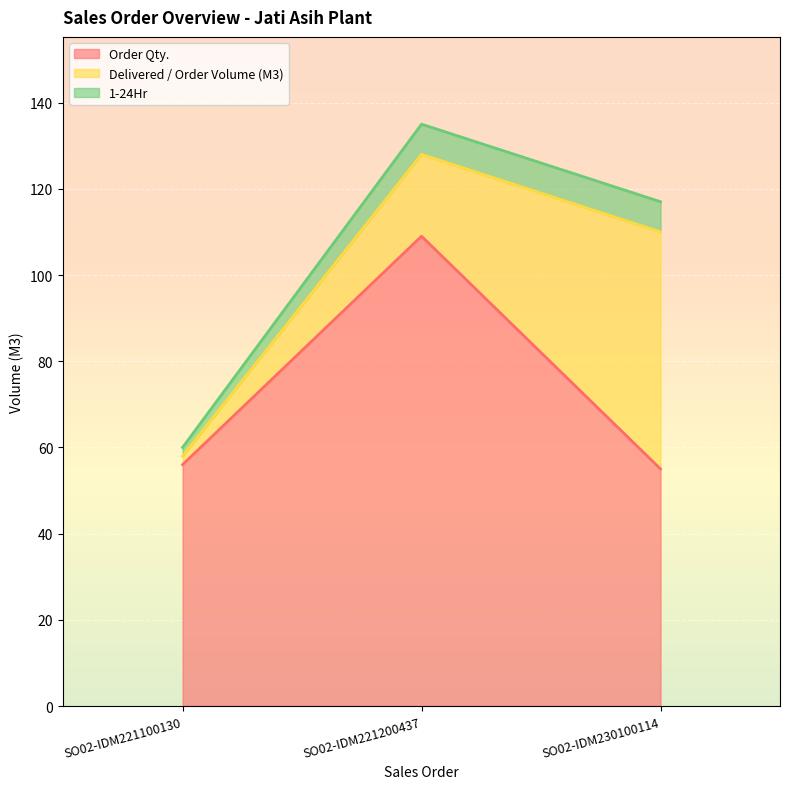

Reading left to right, transcribe all the data shown in this chart.

Order Qty.: SO02-IDM221100130=56	SO02-IDM221200437=109	SO02-IDM230100114=55
Delivered / Order Volume (M3): SO02-IDM221100130=2	SO02-IDM221200437=19	SO02-IDM230100114=55
1-24Hr: SO02-IDM221100130=2	SO02-IDM221200437=7	SO02-IDM230100114=7